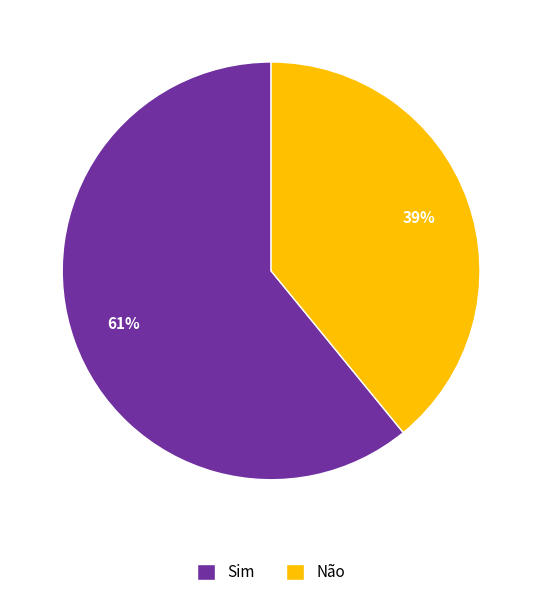

To the nearest percent, what is the difference between the largest and smallest slice percentages?

22%